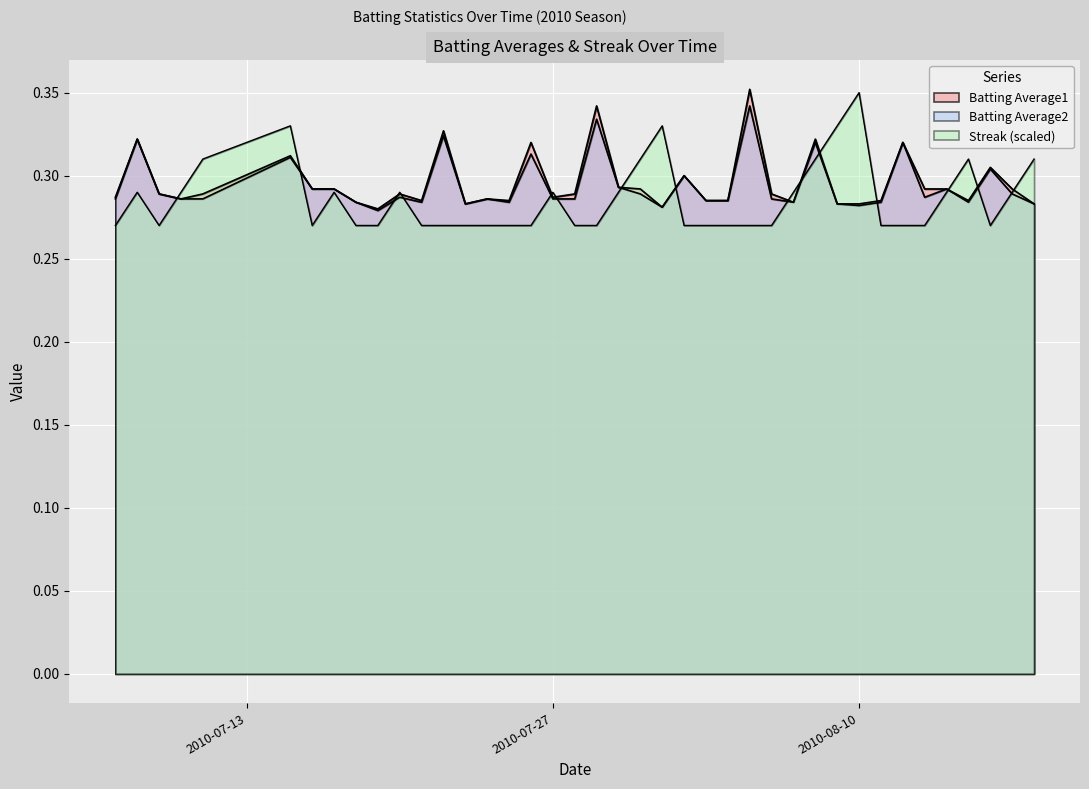

Reading left to right, transcribe all the data shown in this chart.

Batting Average1: 2010-07-07=0.3	2010-07-08=0.3	2010-07-09=0.3	2010-07-10=0.3	2010-07-11=0.3	2010-07-15=0.3	2010-07-16=0.3	2010-07-17=0.3	2010-07-18=0.3	2010-07-19=0.3	2010-07-20=0.3	2010-07-21=0.3	2010-07-22=0.3	2010-07-23=0.3	2010-07-24=0.3	2010-07-25=0.3	2010-07-26=0.3	2010-07-27=0.3	2010-07-28=0.3	2010-07-29=0.3	2010-07-30=0.3	2010-07-31=0.3	2010-08-01=0.3	2010-08-02=0.3	2010-08-03=0.3	2010-08-04=0.3	2010-08-05=0.4	2010-08-06=0.3	2010-08-07=0.3	2010-08-08=0.3	2010-08-09=0.3	2010-08-10=0.3	2010-08-11=0.3	2010-08-12=0.3	2010-08-13=0.3	2010-08-14=0.3	2010-08-15=0.3	2010-08-16=0.3	2010-08-17=0.3	2010-08-18=0.3
Batting Average2: 2010-07-07=0.3	2010-07-08=0.3	2010-07-09=0.3	2010-07-10=0.3	2010-07-11=0.3	2010-07-15=0.3	2010-07-16=0.3	2010-07-17=0.3	2010-07-18=0.3	2010-07-19=0.3	2010-07-20=0.3	2010-07-21=0.3	2010-07-22=0.3	2010-07-23=0.3	2010-07-24=0.3	2010-07-25=0.3	2010-07-26=0.3	2010-07-27=0.3	2010-07-28=0.3	2010-07-29=0.3	2010-07-30=0.3	2010-07-31=0.3	2010-08-01=0.3	2010-08-02=0.3	2010-08-03=0.3	2010-08-04=0.3	2010-08-05=0.3	2010-08-06=0.3	2010-08-07=0.3	2010-08-08=0.3	2010-08-09=0.3	2010-08-10=0.3	2010-08-11=0.3	2010-08-12=0.3	2010-08-13=0.3	2010-08-14=0.3	2010-08-15=0.3	2010-08-16=0.3	2010-08-17=0.3	2010-08-18=0.3
Streak: 2010-07-07=0.3	2010-07-08=0.3	2010-07-09=0.3	2010-07-10=0.3	2010-07-11=0.3	2010-07-15=0.3	2010-07-16=0.3	2010-07-17=0.3	2010-07-18=0.3	2010-07-19=0.3	2010-07-20=0.3	2010-07-21=0.3	2010-07-22=0.3	2010-07-23=0.3	2010-07-24=0.3	2010-07-25=0.3	2010-07-26=0.3	2010-07-27=0.3	2010-07-28=0.3	2010-07-29=0.3	2010-07-30=0.3	2010-07-31=0.3	2010-08-01=0.3	2010-08-02=0.3	2010-08-03=0.3	2010-08-04=0.3	2010-08-05=0.3	2010-08-06=0.3	2010-08-07=0.3	2010-08-08=0.3	2010-08-09=0.3	2010-08-10=0.4	2010-08-11=0.3	2010-08-12=0.3	2010-08-13=0.3	2010-08-14=0.3	2010-08-15=0.3	2010-08-16=0.3	2010-08-17=0.3	2010-08-18=0.3